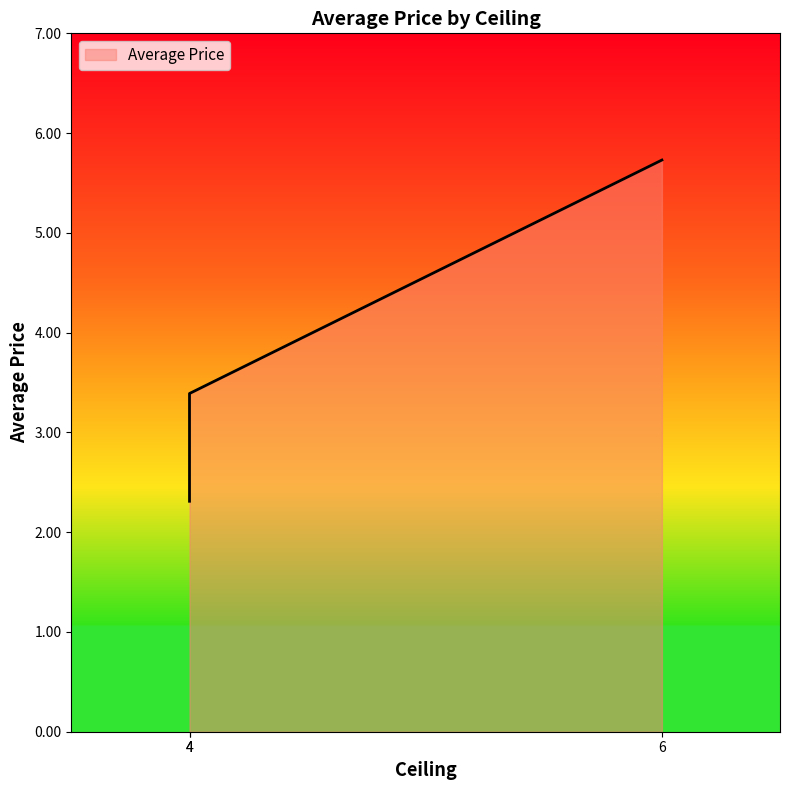

The chart shows a value of 2.3 at 4. True or false?

True